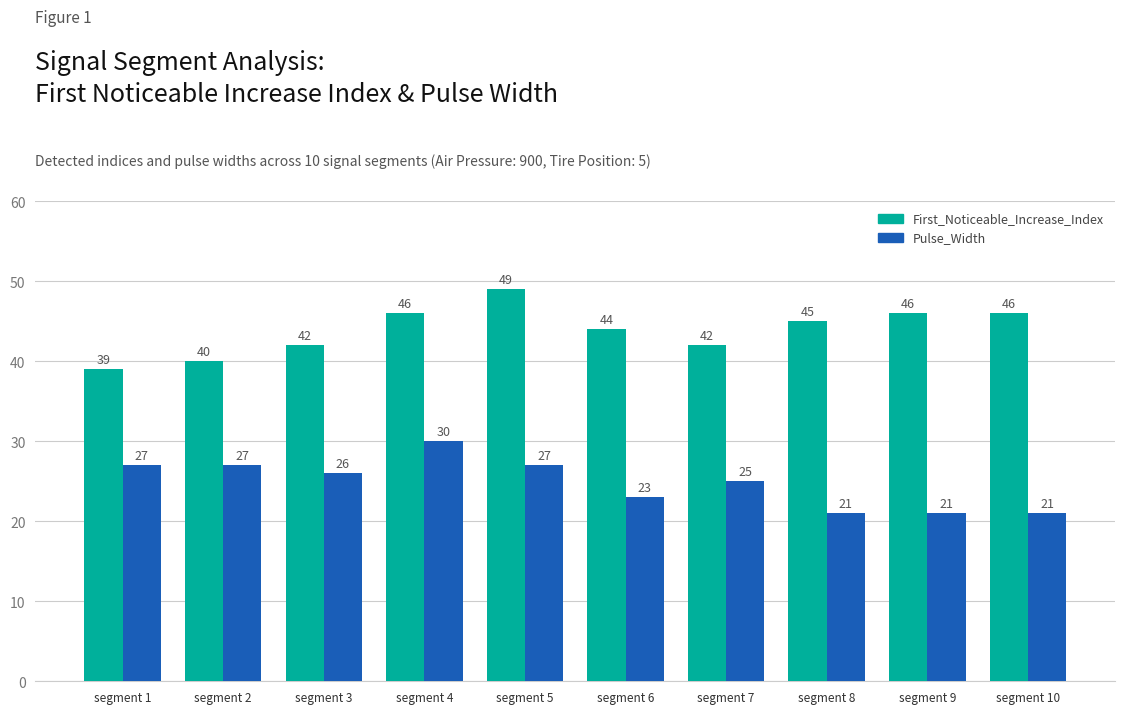

What is the lowest value of the First_Noticeable_Increase_Index series?

39